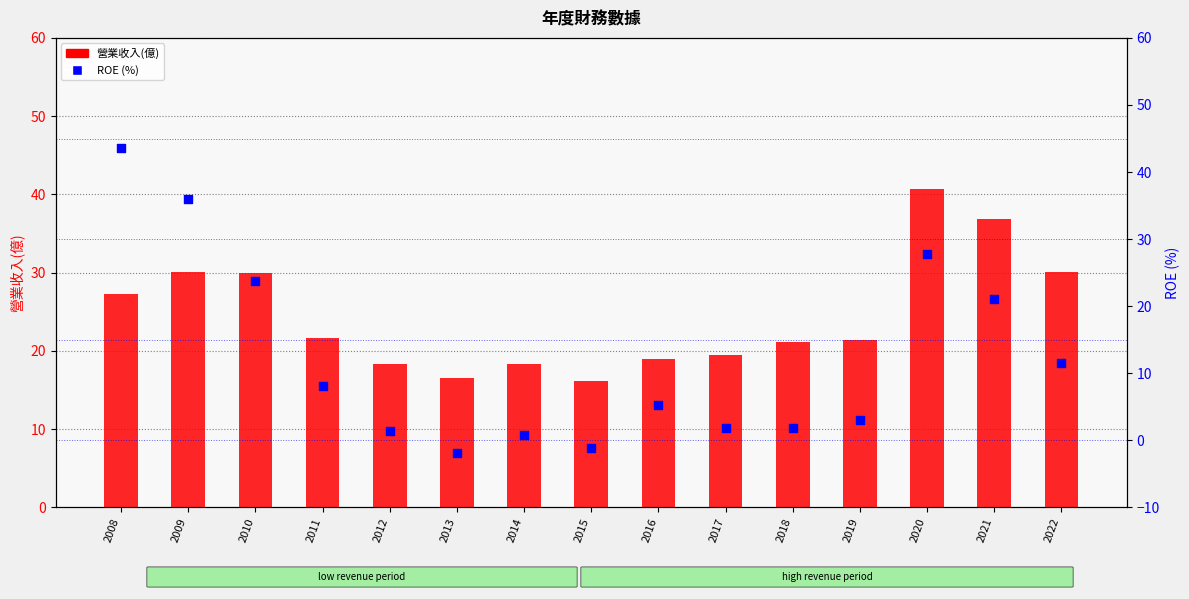

What are all the series names shown in the legend?

營業收入(億), ROE (%)